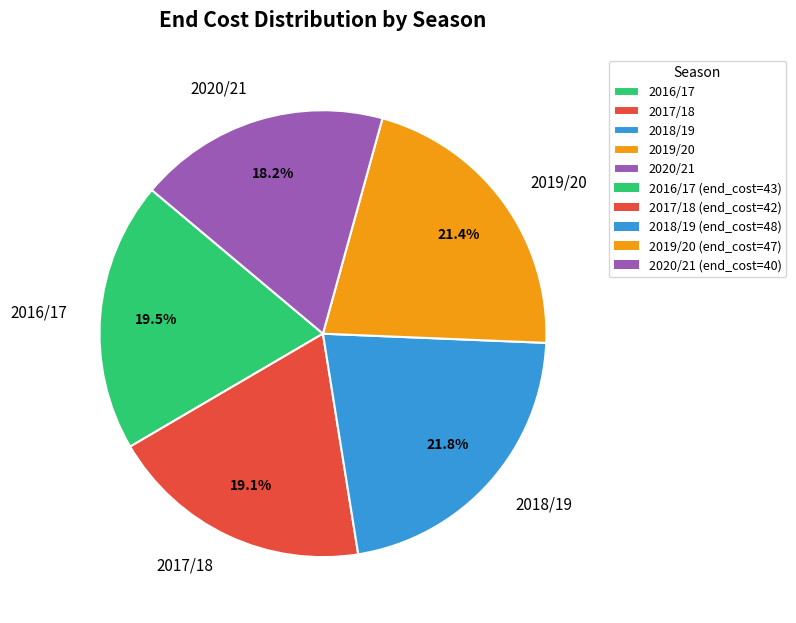

Is there any slice that represents more than half of the pie?

No